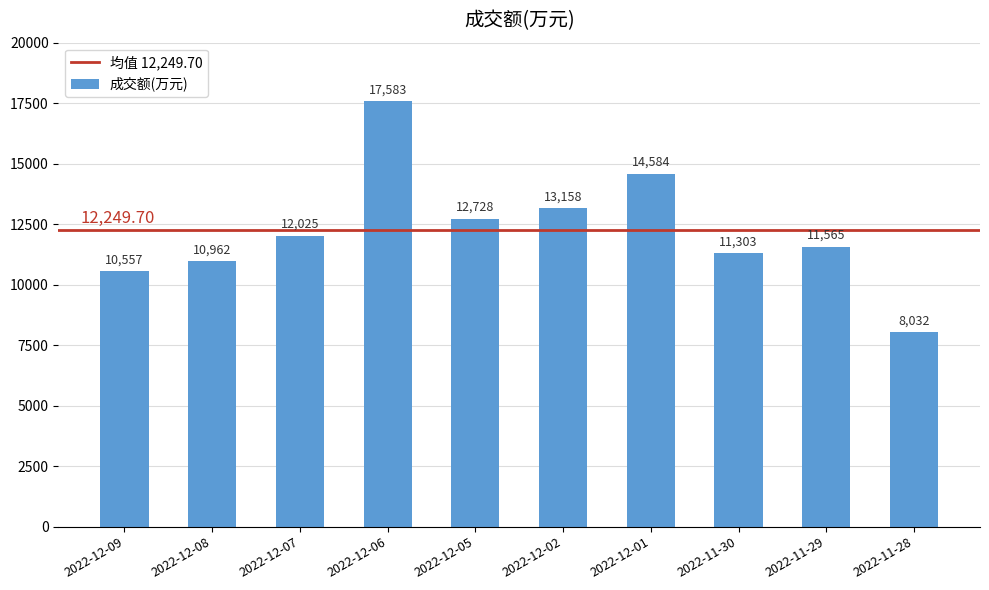

What is the sum of the values at 2022-12-08 and 2022-11-28?

18994